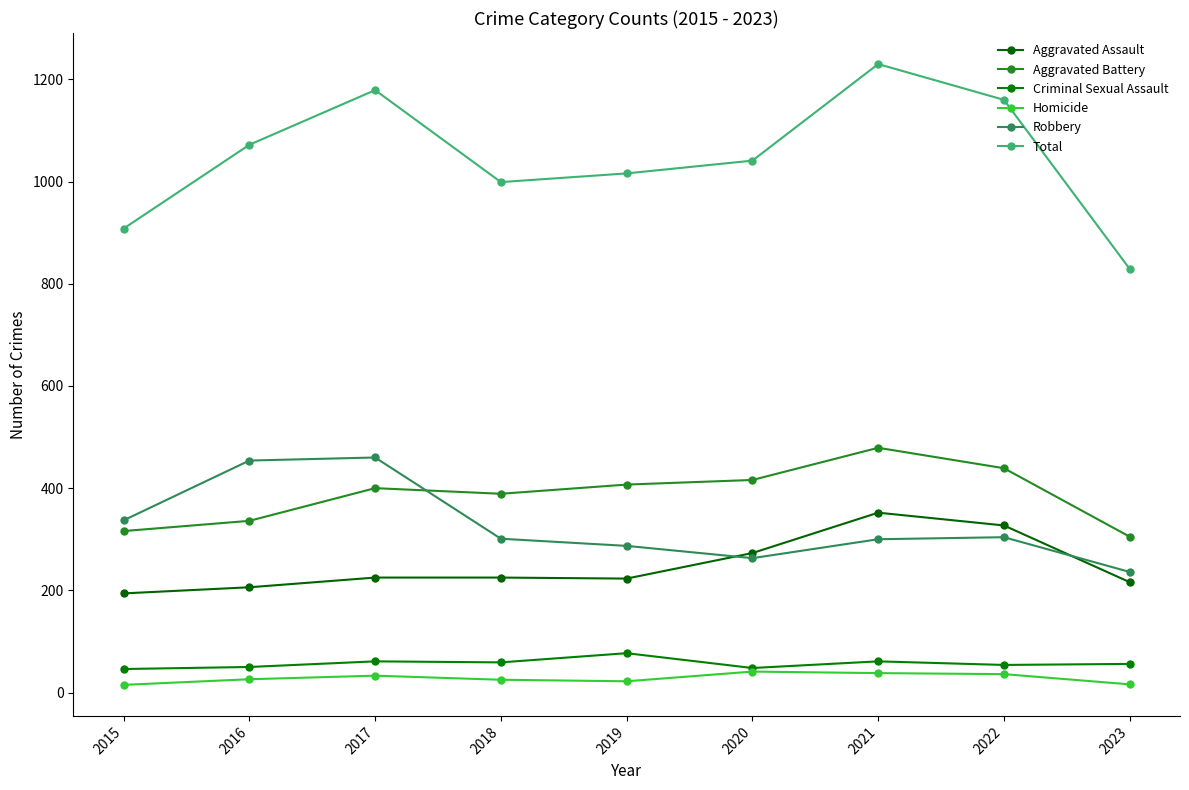

Does the chart have visible grid lines?

No